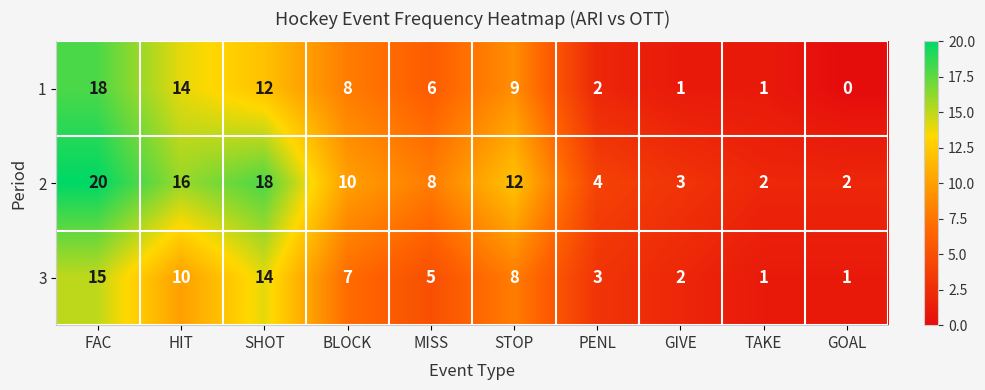

At which label does 1 first exceed 8?

FAC